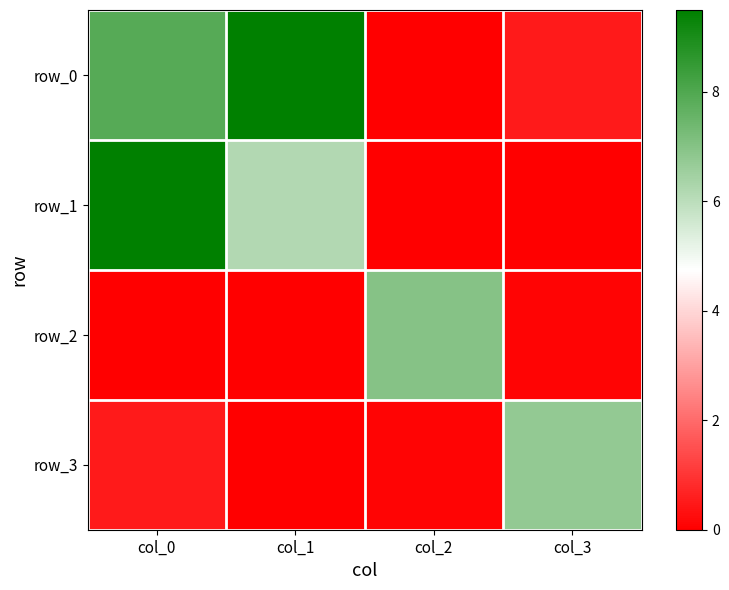

At which category is the sum across all series the highest?

col_0